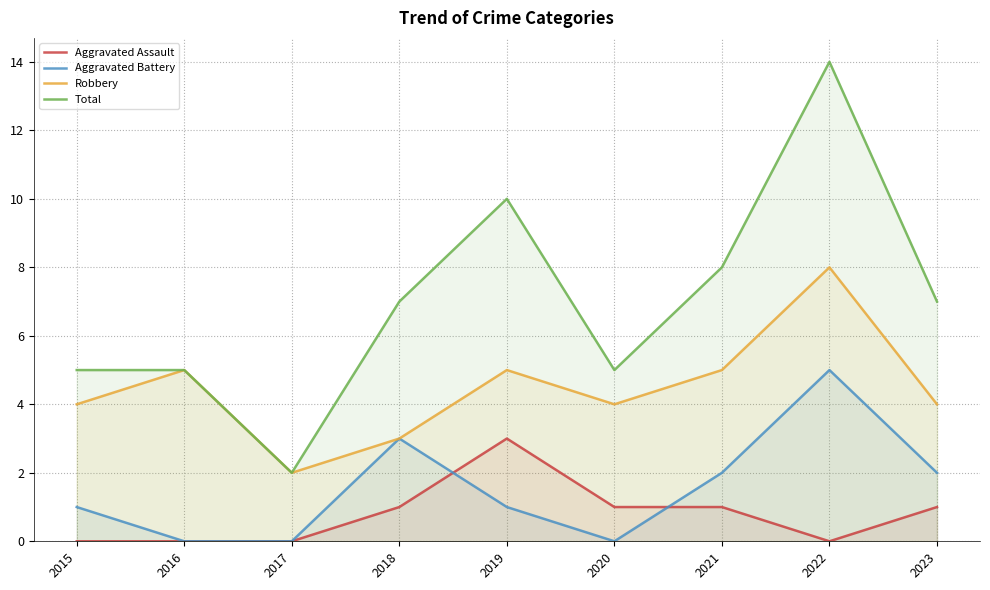

What value does the Aggravated Battery series have at 2015?

1